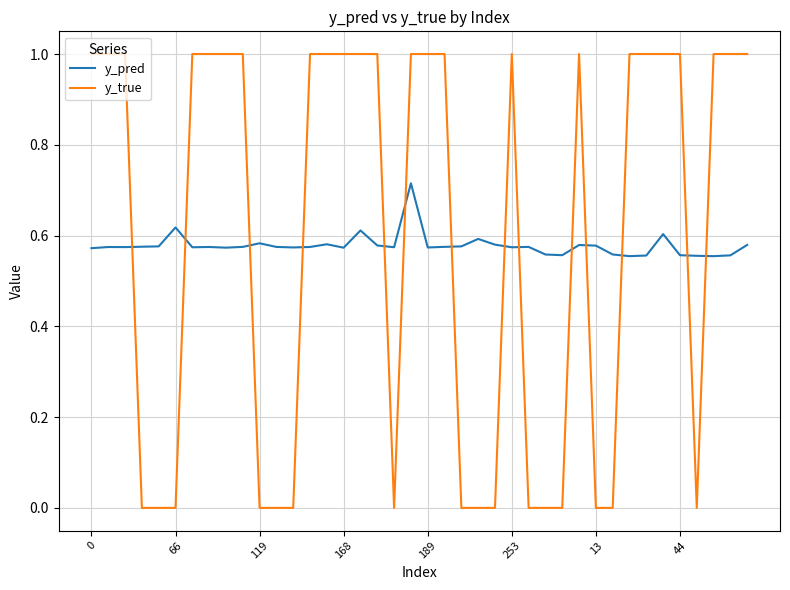

Which series ends up on top after the final intersection of y_pred and y_true?

y_true